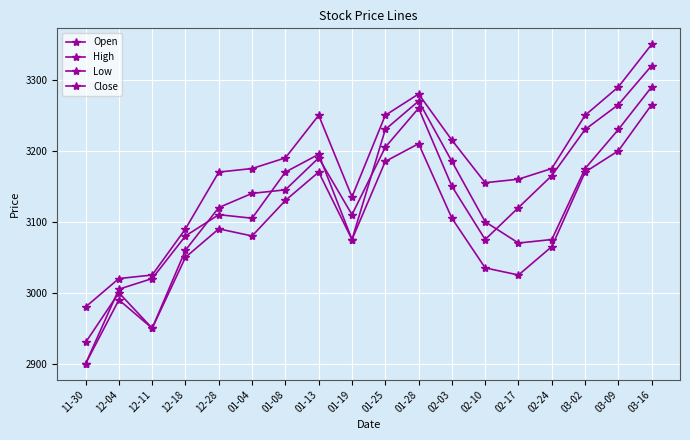

In High, how many points are lower than both neighbors (excluding endpoints)?

2